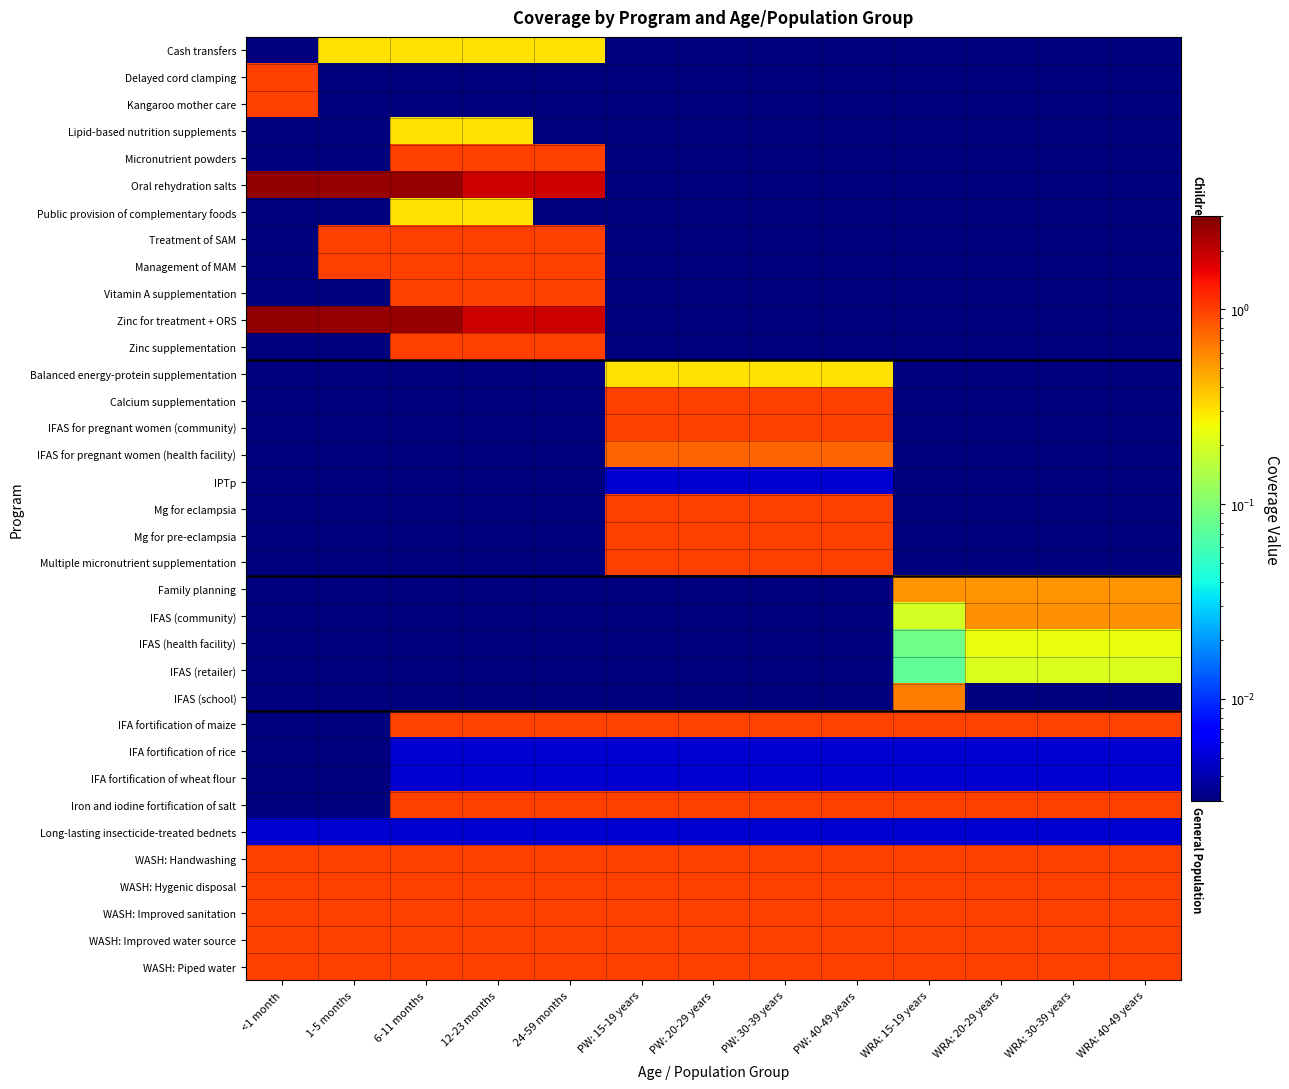

Reading left to right, extract all data points from this chart.

Cash transfers: <1 month=0.0	1-5 months=0.3	6-11 months=0.3	12-23 months=0.3	24-59 months=0.3	PW: 15-19 years=0.0	PW: 20-29 years=0.0	PW: 30-39 years=0.0	PW: 40-49 years=0.0	WRA: 15-19 years=0.0	WRA: 20-29 years=0.0	WRA: 30-39 years=0.0	WRA: 40-49 years=0.0
Delayed cord clamping: <1 month=1.0	1-5 months=0.0	6-11 months=0.0	12-23 months=0.0	24-59 months=0.0	PW: 15-19 years=0.0	PW: 20-29 years=0.0	PW: 30-39 years=0.0	PW: 40-49 years=0.0	WRA: 15-19 years=0.0	WRA: 20-29 years=0.0	WRA: 30-39 years=0.0	WRA: 40-49 years=0.0
Kangaroo mother care: <1 month=1.0	1-5 months=0.0	6-11 months=0.0	12-23 months=0.0	24-59 months=0.0	PW: 15-19 years=0.0	PW: 20-29 years=0.0	PW: 30-39 years=0.0	PW: 40-49 years=0.0	WRA: 15-19 years=0.0	WRA: 20-29 years=0.0	WRA: 30-39 years=0.0	WRA: 40-49 years=0.0
Lipid-based nutrition supplements: <1 month=0.0	1-5 months=0.0	6-11 months=0.3	12-23 months=0.3	24-59 months=0.0	PW: 15-19 years=0.0	PW: 20-29 years=0.0	PW: 30-39 years=0.0	PW: 40-49 years=0.0	WRA: 15-19 years=0.0	WRA: 20-29 years=0.0	WRA: 30-39 years=0.0	WRA: 40-49 years=0.0
Micronutrient powders: <1 month=0.0	1-5 months=0.0	6-11 months=1.0	12-23 months=1.0	24-59 months=1.0	PW: 15-19 years=0.0	PW: 20-29 years=0.0	PW: 30-39 years=0.0	PW: 40-49 years=0.0	WRA: 15-19 years=0.0	WRA: 20-29 years=0.0	WRA: 30-39 years=0.0	WRA: 40-49 years=0.0
Oral rehydration salts: <1 month=2.6	1-5 months=2.6	6-11 months=2.6	12-23 months=1.9	24-59 months=1.9	PW: 15-19 years=0.0	PW: 20-29 years=0.0	PW: 30-39 years=0.0	PW: 40-49 years=0.0	WRA: 15-19 years=0.0	WRA: 20-29 years=0.0	WRA: 30-39 years=0.0	WRA: 40-49 years=0.0
Public provision of complementary foods: <1 month=0.0	1-5 months=0.0	6-11 months=0.3	12-23 months=0.3	24-59 months=0.0	PW: 15-19 years=0.0	PW: 20-29 years=0.0	PW: 30-39 years=0.0	PW: 40-49 years=0.0	WRA: 15-19 years=0.0	WRA: 20-29 years=0.0	WRA: 30-39 years=0.0	WRA: 40-49 years=0.0
Treatment of SAM: <1 month=0.0	1-5 months=1.0	6-11 months=1.0	12-23 months=1.0	24-59 months=1.0	PW: 15-19 years=0.0	PW: 20-29 years=0.0	PW: 30-39 years=0.0	PW: 40-49 years=0.0	WRA: 15-19 years=0.0	WRA: 20-29 years=0.0	WRA: 30-39 years=0.0	WRA: 40-49 years=0.0
Management of MAM: <1 month=0.0	1-5 months=1.0	6-11 months=1.0	12-23 months=1.0	24-59 months=1.0	PW: 15-19 years=0.0	PW: 20-29 years=0.0	PW: 30-39 years=0.0	PW: 40-49 years=0.0	WRA: 15-19 years=0.0	WRA: 20-29 years=0.0	WRA: 30-39 years=0.0	WRA: 40-49 years=0.0
Vitamin A supplementation: <1 month=0.0	1-5 months=0.0	6-11 months=1.0	12-23 months=1.0	24-59 months=1.0	PW: 15-19 years=0.0	PW: 20-29 years=0.0	PW: 30-39 years=0.0	PW: 40-49 years=0.0	WRA: 15-19 years=0.0	WRA: 20-29 years=0.0	WRA: 30-39 years=0.0	WRA: 40-49 years=0.0
Zinc for treatment + ORS: <1 month=2.6	1-5 months=2.6	6-11 months=2.6	12-23 months=1.9	24-59 months=1.9	PW: 15-19 years=0.0	PW: 20-29 years=0.0	PW: 30-39 years=0.0	PW: 40-49 years=0.0	WRA: 15-19 years=0.0	WRA: 20-29 years=0.0	WRA: 30-39 years=0.0	WRA: 40-49 years=0.0
Zinc supplementation: <1 month=0.0	1-5 months=0.0	6-11 months=1.0	12-23 months=1.0	24-59 months=1.0	PW: 15-19 years=0.0	PW: 20-29 years=0.0	PW: 30-39 years=0.0	PW: 40-49 years=0.0	WRA: 15-19 years=0.0	WRA: 20-29 years=0.0	WRA: 30-39 years=0.0	WRA: 40-49 years=0.0
Balanced energy-protein supplementation: <1 month=0.0	1-5 months=0.0	6-11 months=0.0	12-23 months=0.0	24-59 months=0.0	PW: 15-19 years=0.3	PW: 20-29 years=0.3	PW: 30-39 years=0.3	PW: 40-49 years=0.3	WRA: 15-19 years=0.0	WRA: 20-29 years=0.0	WRA: 30-39 years=0.0	WRA: 40-49 years=0.0
Calcium supplementation: <1 month=0.0	1-5 months=0.0	6-11 months=0.0	12-23 months=0.0	24-59 months=0.0	PW: 15-19 years=1.0	PW: 20-29 years=1.0	PW: 30-39 years=1.0	PW: 40-49 years=1.0	WRA: 15-19 years=0.0	WRA: 20-29 years=0.0	WRA: 30-39 years=0.0	WRA: 40-49 years=0.0
IFAS for pregnant women (community): <1 month=0.0	1-5 months=0.0	6-11 months=0.0	12-23 months=0.0	24-59 months=0.0	PW: 15-19 years=1.0	PW: 20-29 years=1.0	PW: 30-39 years=1.0	PW: 40-49 years=1.0	WRA: 15-19 years=0.0	WRA: 20-29 years=0.0	WRA: 30-39 years=0.0	WRA: 40-49 years=0.0
IFAS for pregnant women (health facility): <1 month=0.0	1-5 months=0.0	6-11 months=0.0	12-23 months=0.0	24-59 months=0.0	PW: 15-19 years=0.8	PW: 20-29 years=0.8	PW: 30-39 years=0.8	PW: 40-49 years=0.8	WRA: 15-19 years=0.0	WRA: 20-29 years=0.0	WRA: 30-39 years=0.0	WRA: 40-49 years=0.0
IPTp: <1 month=0.0	1-5 months=0.0	6-11 months=0.0	12-23 months=0.0	24-59 months=0.0	PW: 15-19 years=0.0	PW: 20-29 years=0.0	PW: 30-39 years=0.0	PW: 40-49 years=0.0	WRA: 15-19 years=0.0	WRA: 20-29 years=0.0	WRA: 30-39 years=0.0	WRA: 40-49 years=0.0
Mg for eclampsia: <1 month=0.0	1-5 months=0.0	6-11 months=0.0	12-23 months=0.0	24-59 months=0.0	PW: 15-19 years=1.0	PW: 20-29 years=1.0	PW: 30-39 years=1.0	PW: 40-49 years=1.0	WRA: 15-19 years=0.0	WRA: 20-29 years=0.0	WRA: 30-39 years=0.0	WRA: 40-49 years=0.0
Mg for pre-eclampsia: <1 month=0.0	1-5 months=0.0	6-11 months=0.0	12-23 months=0.0	24-59 months=0.0	PW: 15-19 years=1.0	PW: 20-29 years=1.0	PW: 30-39 years=1.0	PW: 40-49 years=1.0	WRA: 15-19 years=0.0	WRA: 20-29 years=0.0	WRA: 30-39 years=0.0	WRA: 40-49 years=0.0
Multiple micronutrient supplementation: <1 month=0.0	1-5 months=0.0	6-11 months=0.0	12-23 months=0.0	24-59 months=0.0	PW: 15-19 years=1.0	PW: 20-29 years=1.0	PW: 30-39 years=1.0	PW: 40-49 years=1.0	WRA: 15-19 years=0.0	WRA: 20-29 years=0.0	WRA: 30-39 years=0.0	WRA: 40-49 years=0.0
Family planning: <1 month=0.0	1-5 months=0.0	6-11 months=0.0	12-23 months=0.0	24-59 months=0.0	PW: 15-19 years=0.0	PW: 20-29 years=0.0	PW: 30-39 years=0.0	PW: 40-49 years=0.0	WRA: 15-19 years=0.5	WRA: 20-29 years=0.5	WRA: 30-39 years=0.5	WRA: 40-49 years=0.5
IFAS (community): <1 month=0.0	1-5 months=0.0	6-11 months=0.0	12-23 months=0.0	24-59 months=0.0	PW: 15-19 years=0.0	PW: 20-29 years=0.0	PW: 30-39 years=0.0	PW: 40-49 years=0.0	WRA: 15-19 years=0.2	WRA: 20-29 years=0.6	WRA: 30-39 years=0.6	WRA: 40-49 years=0.6
IFAS (health facility): <1 month=0.0	1-5 months=0.0	6-11 months=0.0	12-23 months=0.0	24-59 months=0.0	PW: 15-19 years=0.0	PW: 20-29 years=0.0	PW: 30-39 years=0.0	PW: 40-49 years=0.0	WRA: 15-19 years=0.1	WRA: 20-29 years=0.2	WRA: 30-39 years=0.2	WRA: 40-49 years=0.2
IFAS (retailer): <1 month=0.0	1-5 months=0.0	6-11 months=0.0	12-23 months=0.0	24-59 months=0.0	PW: 15-19 years=0.0	PW: 20-29 years=0.0	PW: 30-39 years=0.0	PW: 40-49 years=0.0	WRA: 15-19 years=0.1	WRA: 20-29 years=0.2	WRA: 30-39 years=0.2	WRA: 40-49 years=0.2
IFAS (school): <1 month=0.0	1-5 months=0.0	6-11 months=0.0	12-23 months=0.0	24-59 months=0.0	PW: 15-19 years=0.0	PW: 20-29 years=0.0	PW: 30-39 years=0.0	PW: 40-49 years=0.0	WRA: 15-19 years=0.6	WRA: 20-29 years=0.0	WRA: 30-39 years=0.0	WRA: 40-49 years=0.0
IFA fortification of maize: <1 month=0.0	1-5 months=0.0	6-11 months=1.0	12-23 months=1.0	24-59 months=1.0	PW: 15-19 years=1.0	PW: 20-29 years=1.0	PW: 30-39 years=1.0	PW: 40-49 years=1.0	WRA: 15-19 years=1.0	WRA: 20-29 years=1.0	WRA: 30-39 years=1.0	WRA: 40-49 years=1.0
IFA fortification of rice: <1 month=0.0	1-5 months=0.0	6-11 months=0.0	12-23 months=0.0	24-59 months=0.0	PW: 15-19 years=0.0	PW: 20-29 years=0.0	PW: 30-39 years=0.0	PW: 40-49 years=0.0	WRA: 15-19 years=0.0	WRA: 20-29 years=0.0	WRA: 30-39 years=0.0	WRA: 40-49 years=0.0
IFA fortification of wheat flour: <1 month=0.0	1-5 months=0.0	6-11 months=0.0	12-23 months=0.0	24-59 months=0.0	PW: 15-19 years=0.0	PW: 20-29 years=0.0	PW: 30-39 years=0.0	PW: 40-49 years=0.0	WRA: 15-19 years=0.0	WRA: 20-29 years=0.0	WRA: 30-39 years=0.0	WRA: 40-49 years=0.0
Iron and iodine fortification of salt: <1 month=0.0	1-5 months=0.0	6-11 months=1.0	12-23 months=1.0	24-59 months=1.0	PW: 15-19 years=1.0	PW: 20-29 years=1.0	PW: 30-39 years=1.0	PW: 40-49 years=1.0	WRA: 15-19 years=1.0	WRA: 20-29 years=1.0	WRA: 30-39 years=1.0	WRA: 40-49 years=1.0
Long-lasting insecticide-treated bednets: <1 month=0.0	1-5 months=0.0	6-11 months=0.0	12-23 months=0.0	24-59 months=0.0	PW: 15-19 years=0.0	PW: 20-29 years=0.0	PW: 30-39 years=0.0	PW: 40-49 years=0.0	WRA: 15-19 years=0.0	WRA: 20-29 years=0.0	WRA: 30-39 years=0.0	WRA: 40-49 years=0.0
WASH: Handwashing: <1 month=1.0	1-5 months=1.0	6-11 months=1.0	12-23 months=1.0	24-59 months=1.0	PW: 15-19 years=1.0	PW: 20-29 years=1.0	PW: 30-39 years=1.0	PW: 40-49 years=1.0	WRA: 15-19 years=1.0	WRA: 20-29 years=1.0	WRA: 30-39 years=1.0	WRA: 40-49 years=1.0
WASH: Hygenic disposal: <1 month=1.0	1-5 months=1.0	6-11 months=1.0	12-23 months=1.0	24-59 months=1.0	PW: 15-19 years=1.0	PW: 20-29 years=1.0	PW: 30-39 years=1.0	PW: 40-49 years=1.0	WRA: 15-19 years=1.0	WRA: 20-29 years=1.0	WRA: 30-39 years=1.0	WRA: 40-49 years=1.0
WASH: Improved sanitation: <1 month=1.0	1-5 months=1.0	6-11 months=1.0	12-23 months=1.0	24-59 months=1.0	PW: 15-19 years=1.0	PW: 20-29 years=1.0	PW: 30-39 years=1.0	PW: 40-49 years=1.0	WRA: 15-19 years=1.0	WRA: 20-29 years=1.0	WRA: 30-39 years=1.0	WRA: 40-49 years=1.0
WASH: Improved water source: <1 month=1.0	1-5 months=1.0	6-11 months=1.0	12-23 months=1.0	24-59 months=1.0	PW: 15-19 years=1.0	PW: 20-29 years=1.0	PW: 30-39 years=1.0	PW: 40-49 years=1.0	WRA: 15-19 years=1.0	WRA: 20-29 years=1.0	WRA: 30-39 years=1.0	WRA: 40-49 years=1.0
WASH: Piped water: <1 month=1.0	1-5 months=1.0	6-11 months=1.0	12-23 months=1.0	24-59 months=1.0	PW: 15-19 years=1.0	PW: 20-29 years=1.0	PW: 30-39 years=1.0	PW: 40-49 years=1.0	WRA: 15-19 years=1.0	WRA: 20-29 years=1.0	WRA: 30-39 years=1.0	WRA: 40-49 years=1.0